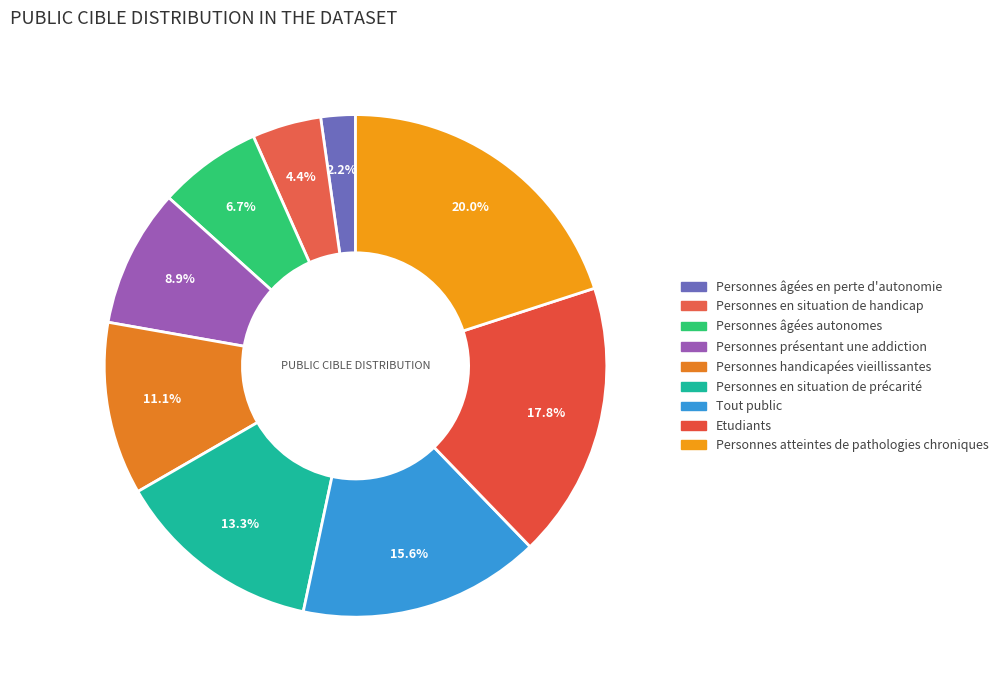

How many slices are in this pie chart?

9